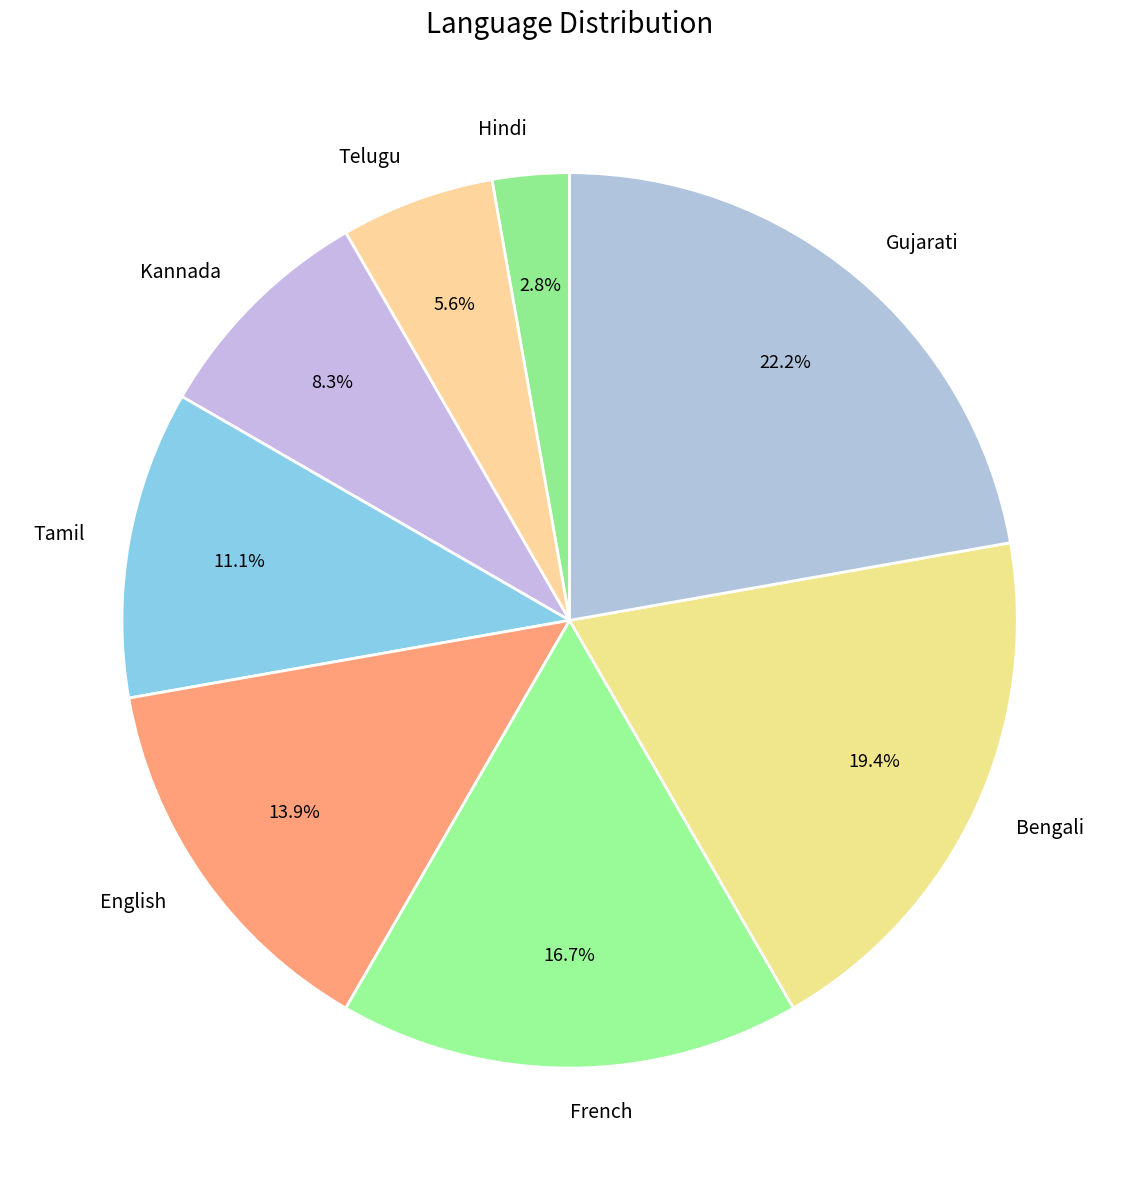

What is the ratio of the value at Hindi to the value at English?

0.2